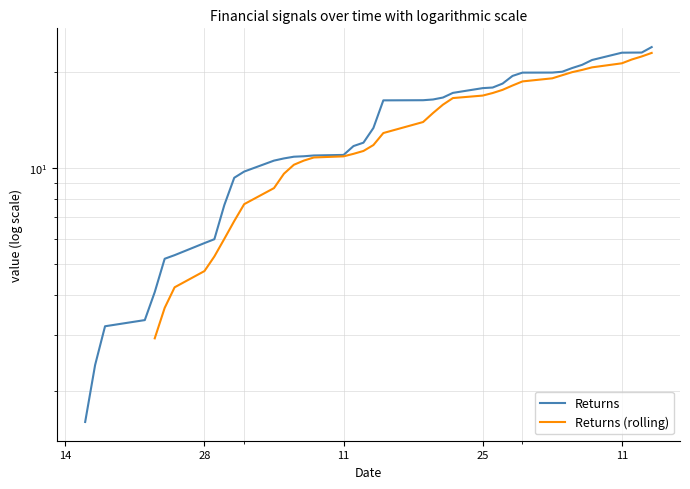

What is the value of the Returns point at the 25th from the left?

16.6